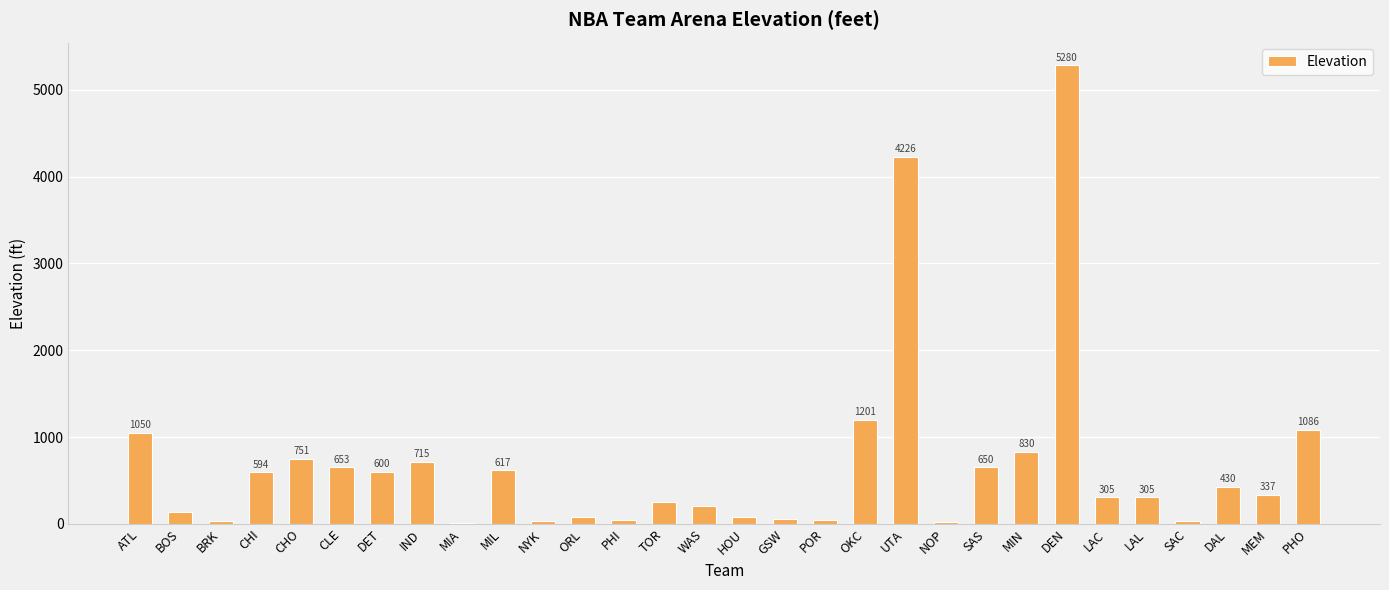

Where does the data first go above 337?

ATL